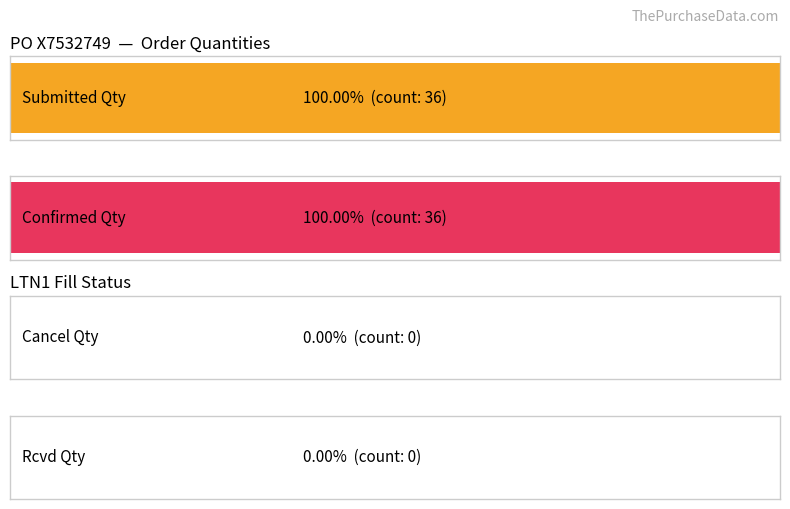

The value of RCVD_QTY at 2 is 0. True or false?

True